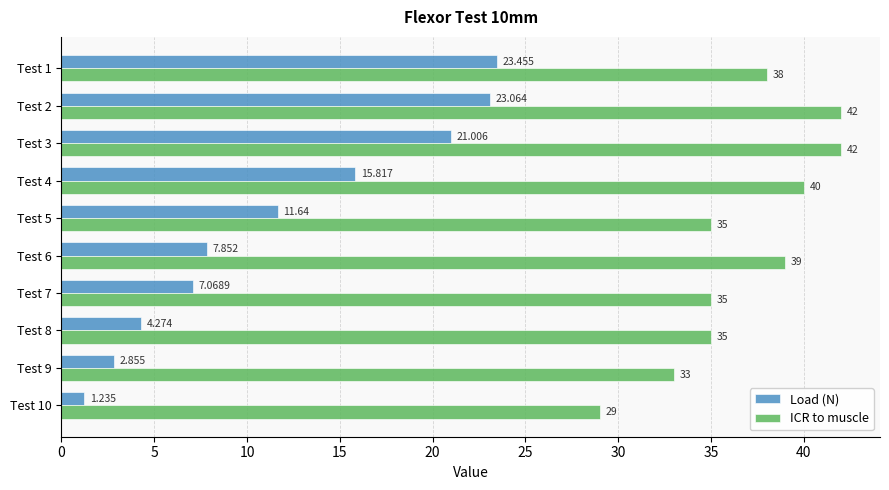

What is the difference between the maximum and minimum values in the Load (N) series?

22.2